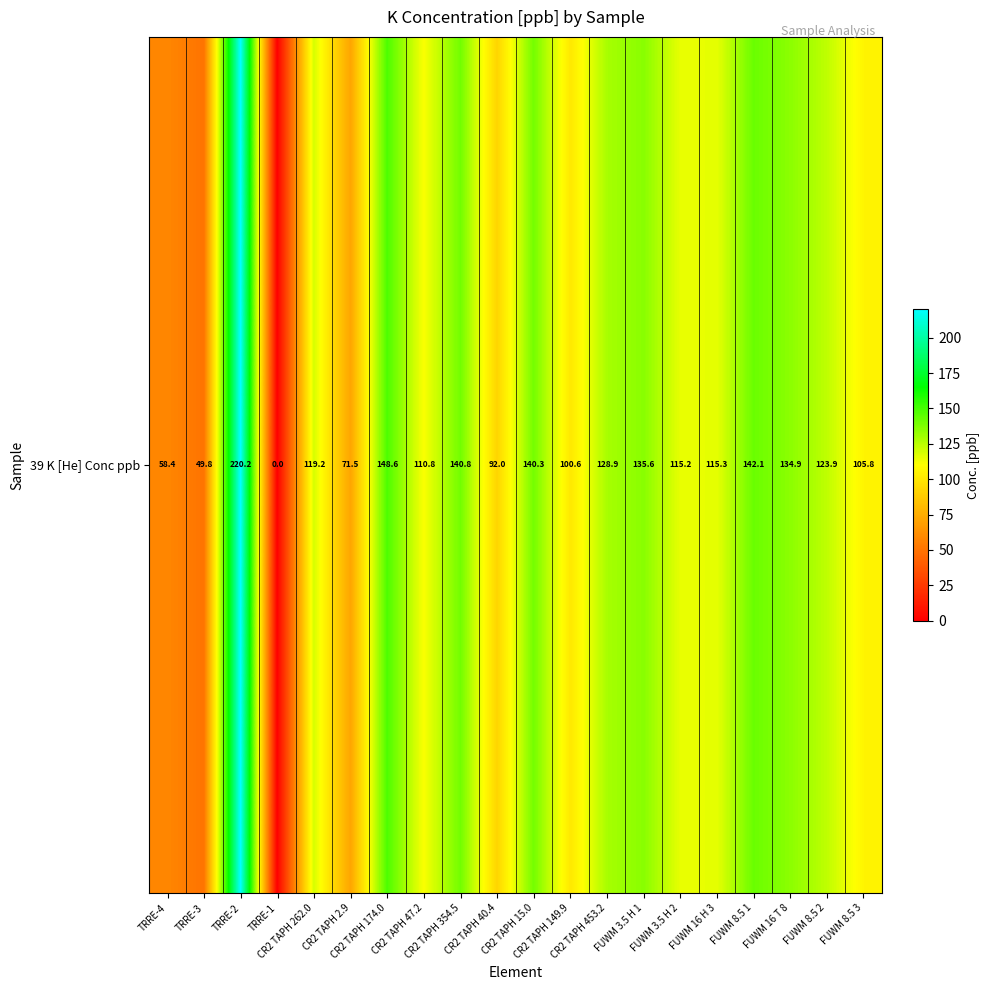

How many distinct data groups are displayed?

1